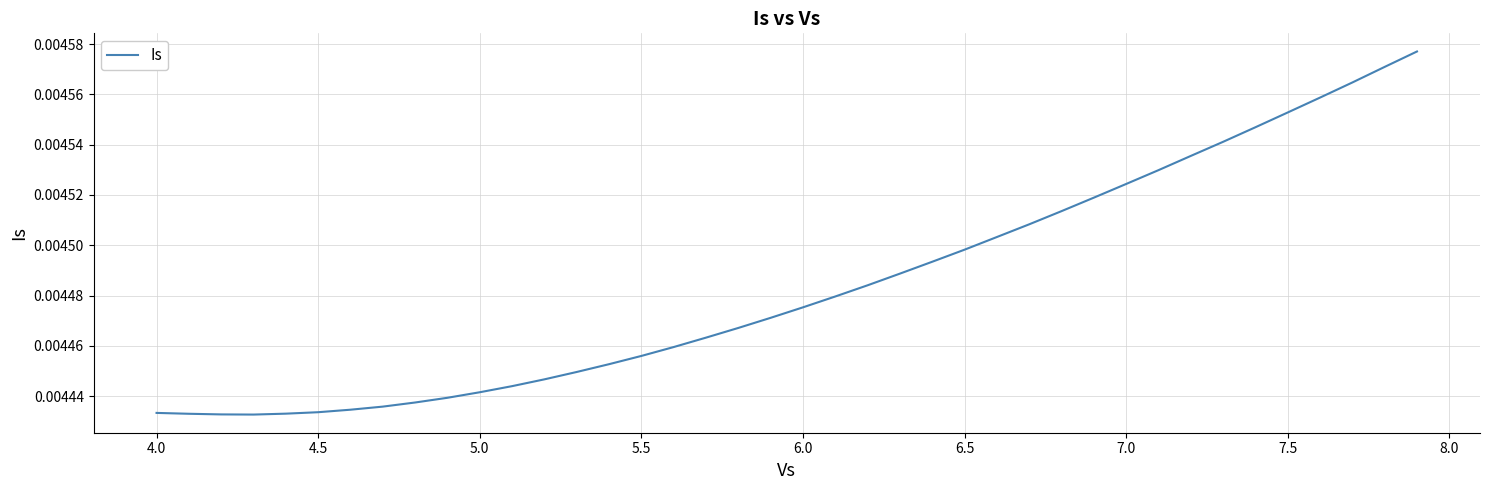

How many values are between 0 and 1?

40